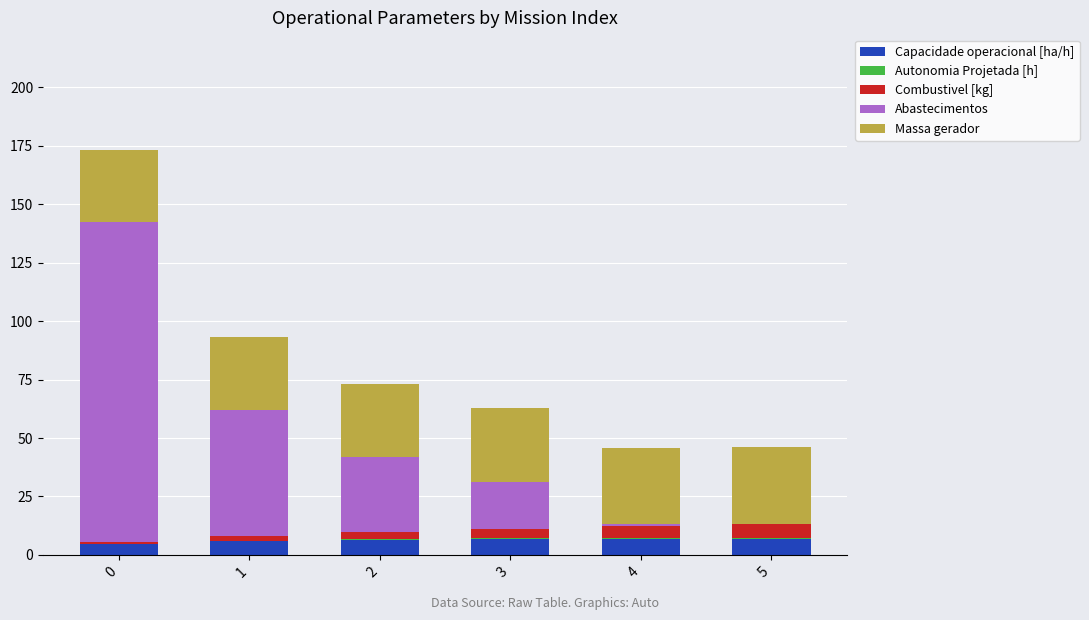

What is the highest value of the Capacidade operacional [ha/h] series?

6.7